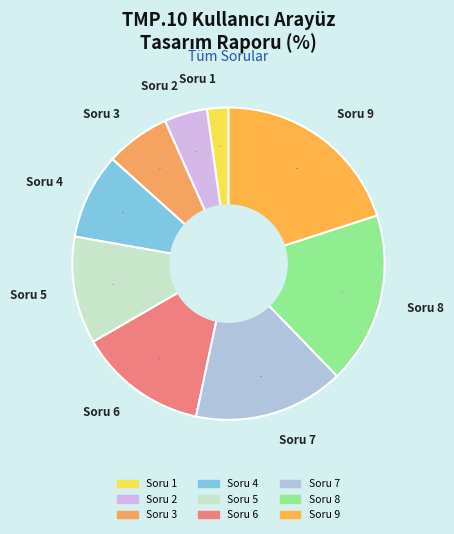

Is there a majority slice in this chart?

No